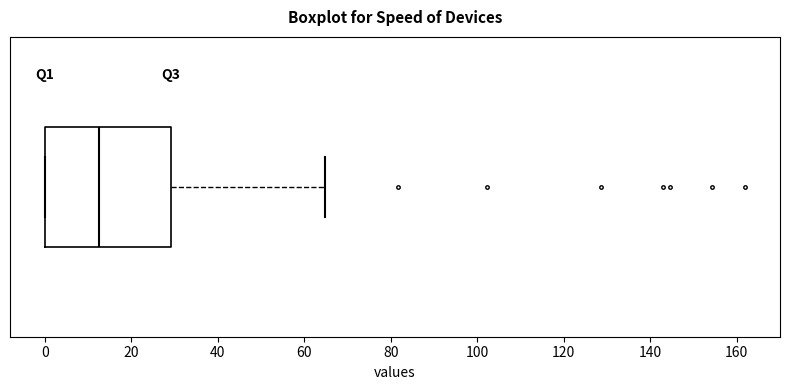

Read this box plot against the x-axis: the position of the median line, the range covered by the box, and the ends of both whiskers. The values are not printed on the chart, so give them approximately, as read against the axis.

median 12, box 0 to 30, whiskers 0 to 64